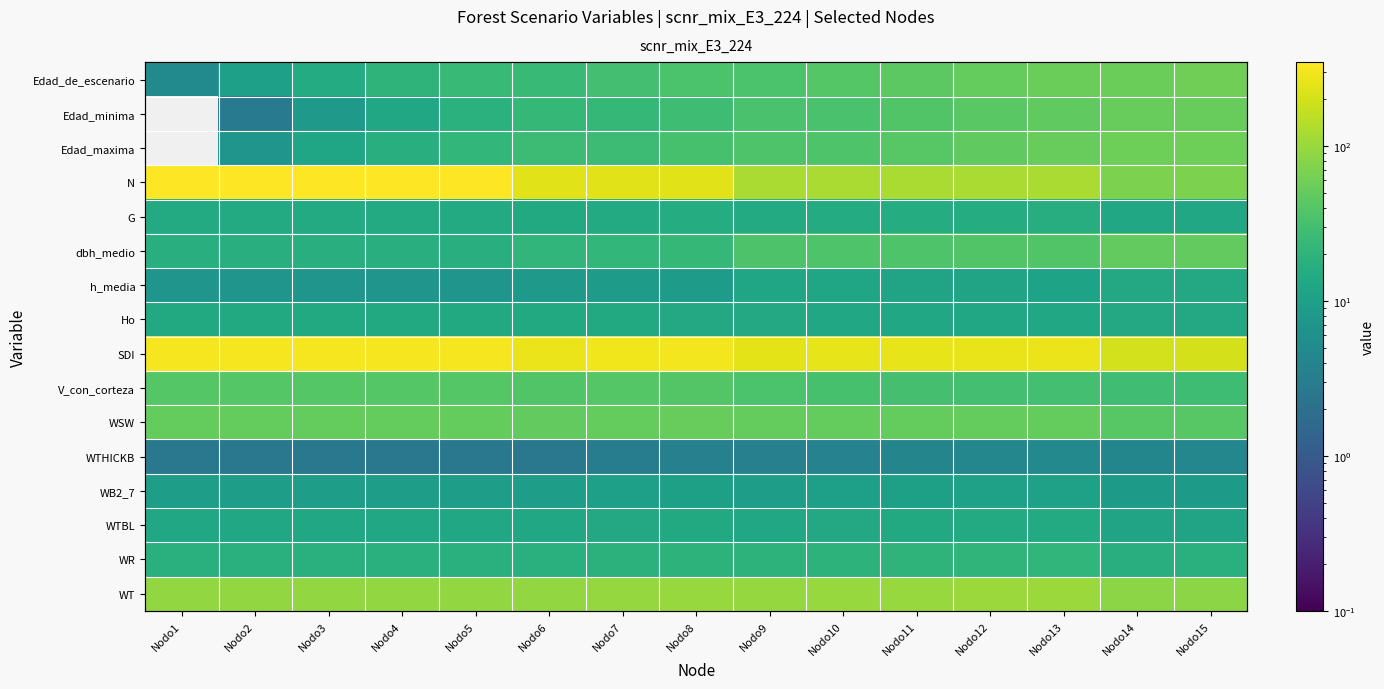

What is the total value across all series at Nodo14?

716.1